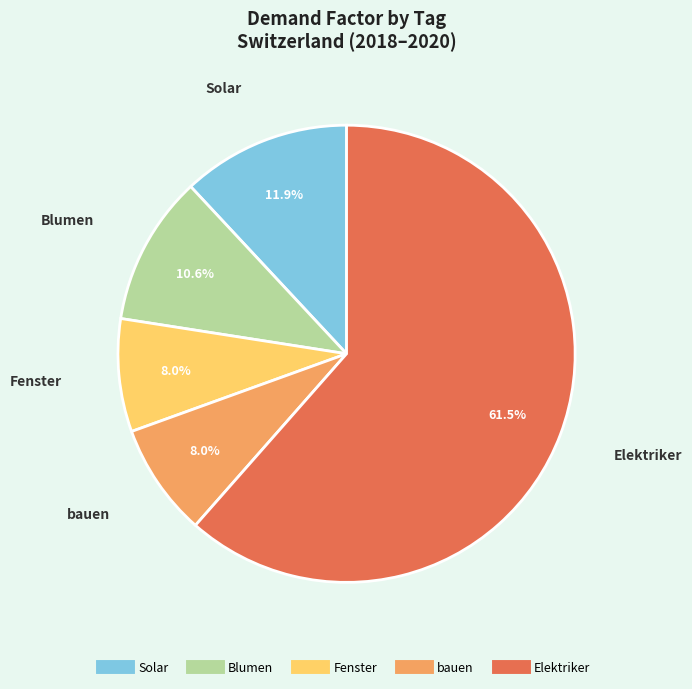

To the nearest percent, what percentage of the pie is Fenster?

8%